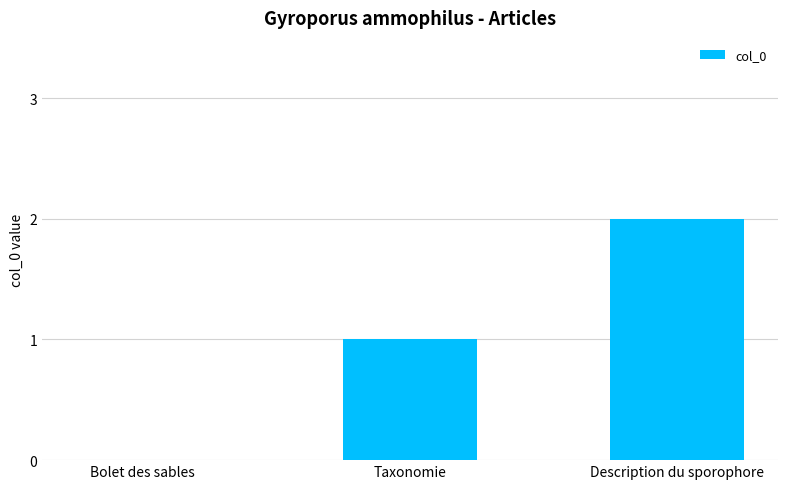

Reading left to right, what are all the values shown in this chart?

0	1	2